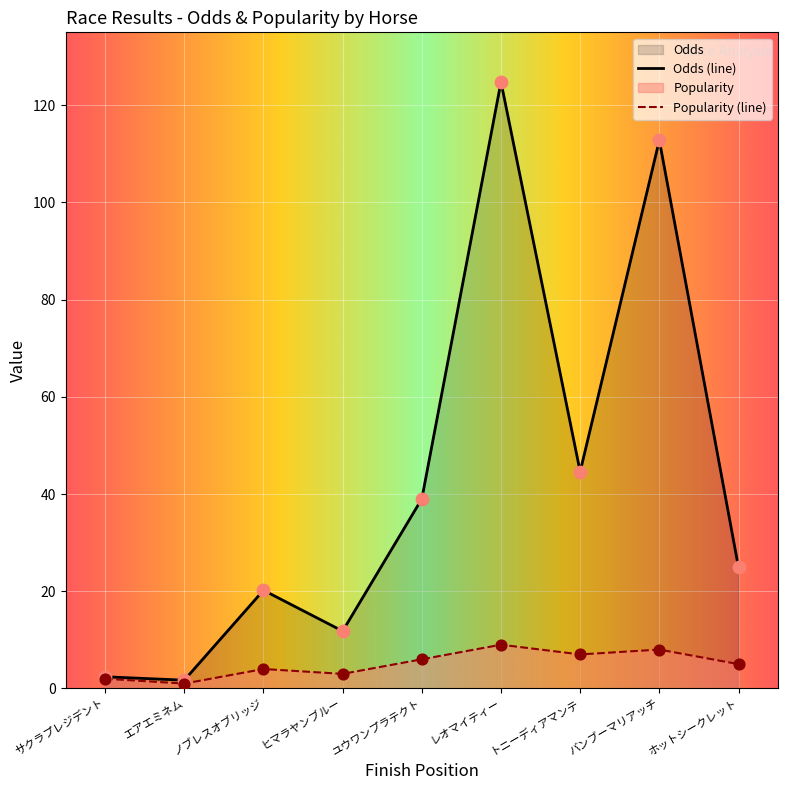

What is the total value across all series at バンブーマリアッチ?

120.8